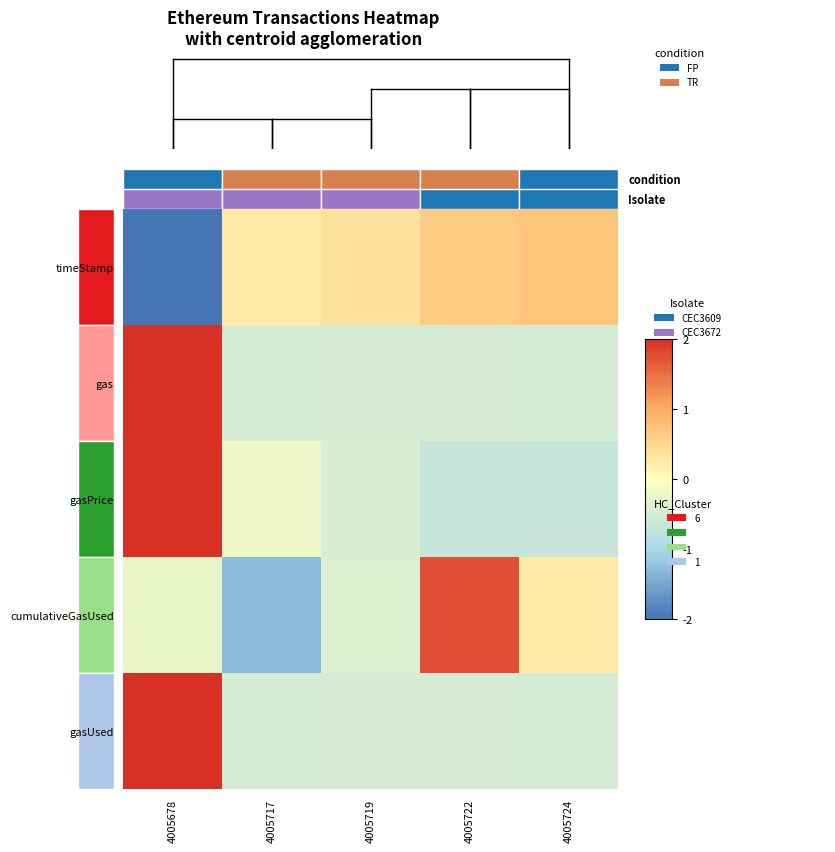

What is the total value across all series at 4005722?

0.7